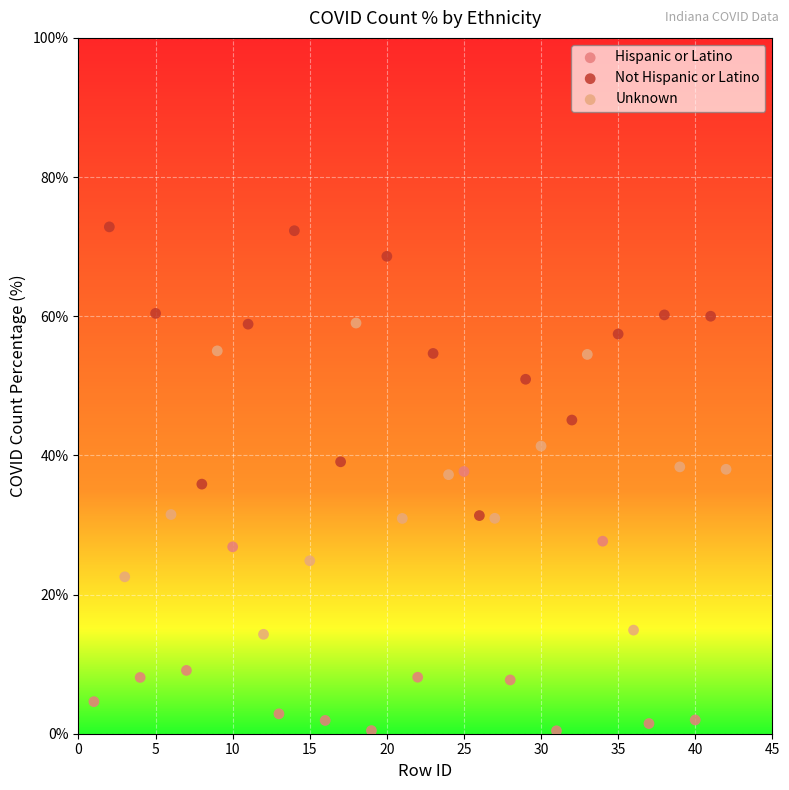

Which series reaches the maximum Y coordinate?

Not Hispanic or Latino